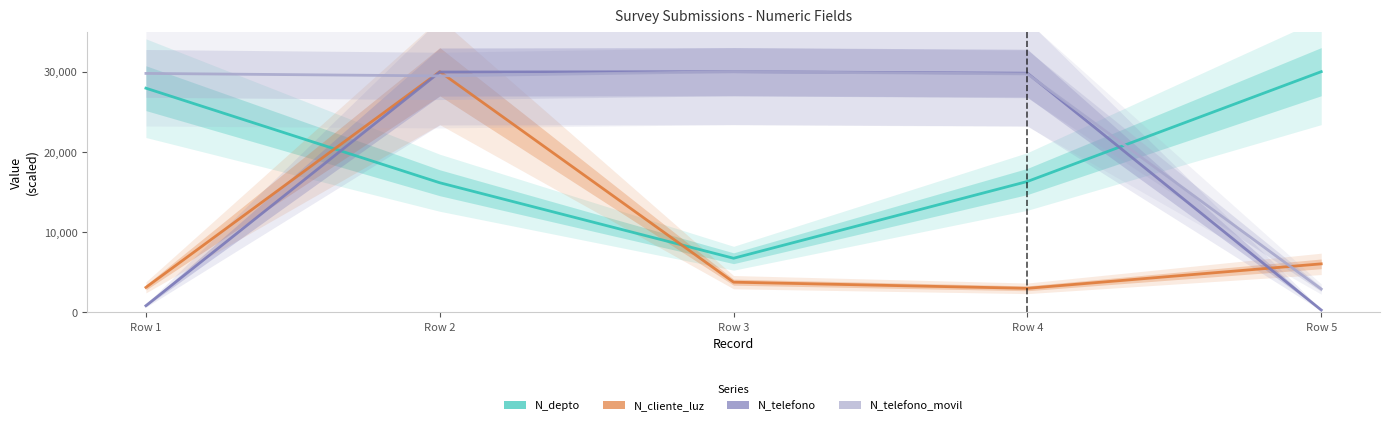

Where is the first local maximum for N_telefono?

Row 3